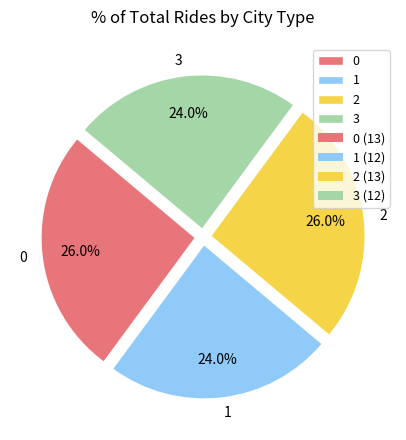

Does any single category account for the majority?

No